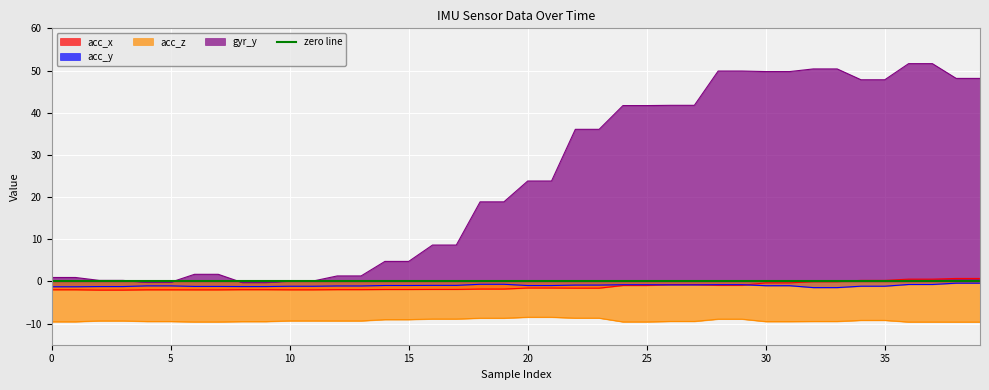

What is the maximum value shown in the chart?

51.6